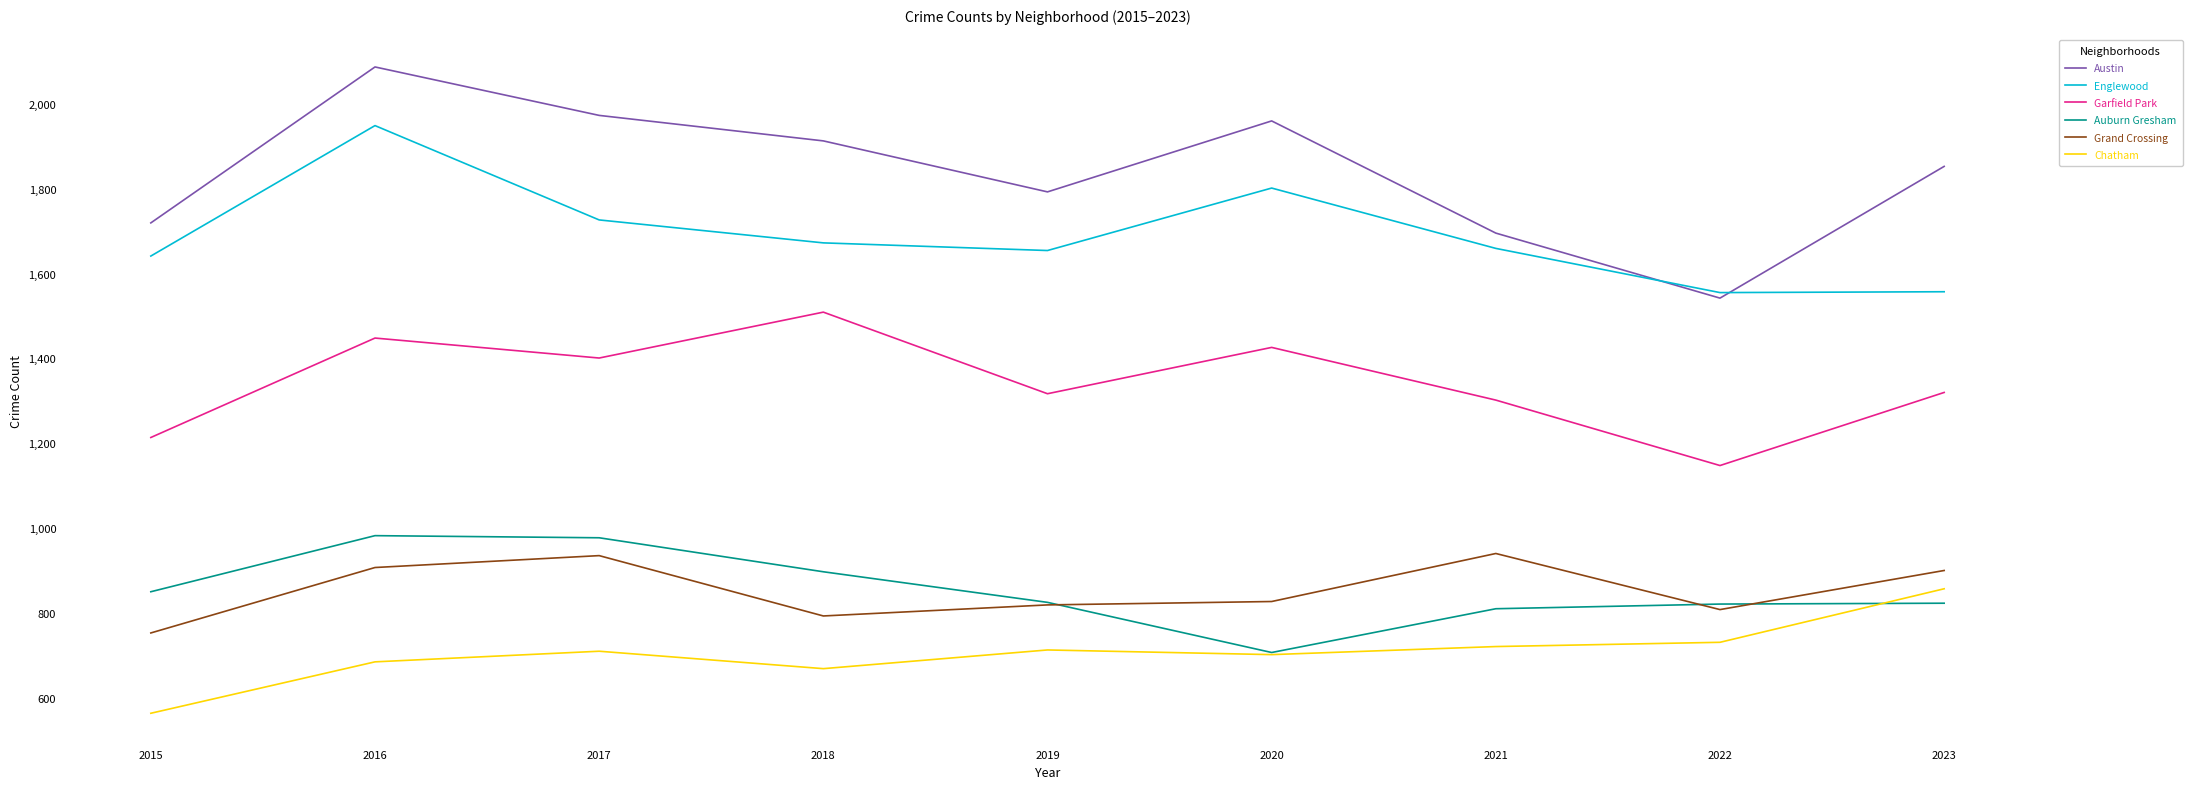

Which label corresponds to the smallest value in the chart?

2015